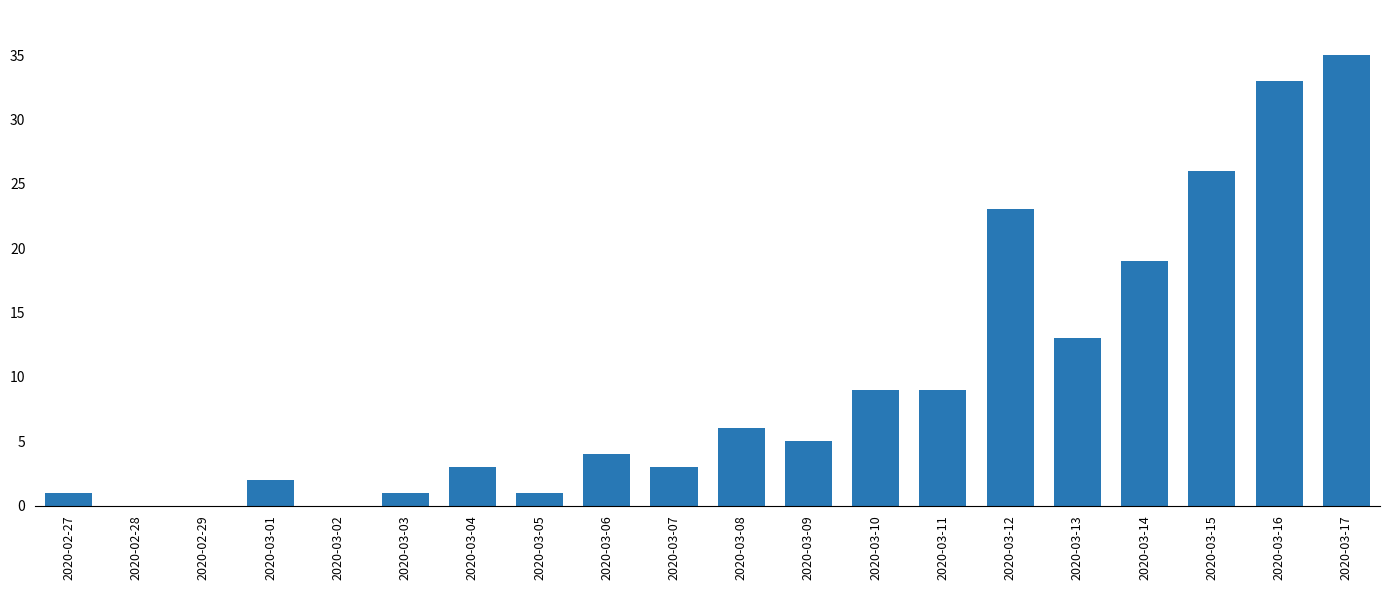

Reading right to left, transcribe all the data shown in this chart.

35	33	26	19	13	23	9	9	5	6	3	4	1	3	1	0	2	0	0	1